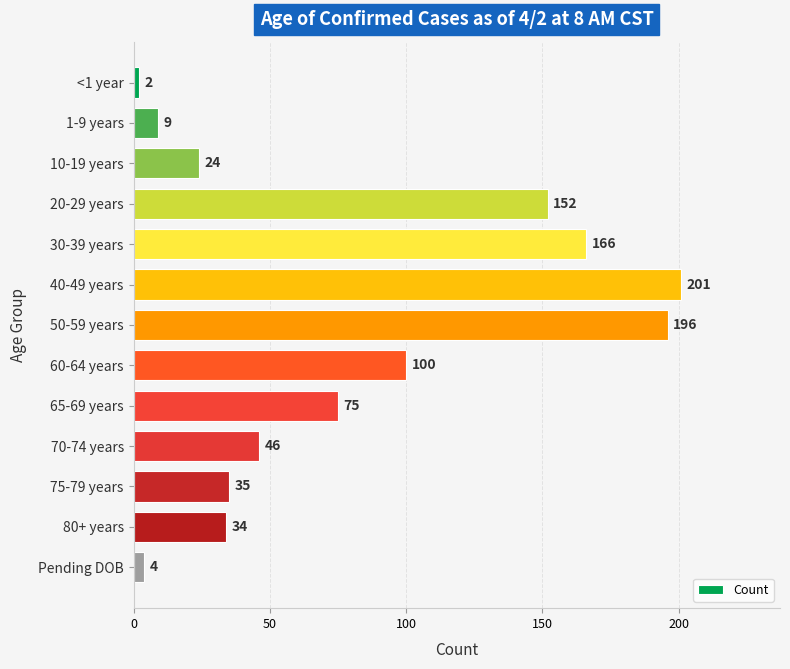

Reading top to bottom, transcribe all the data shown in this chart.

<1 year=2	1-9 years=9	10-19 years=24	20-29 years=152	30-39 years=166	40-49 years=201	50-59 years=196	60-64 years=100	65-69 years=75	70-74 years=46	75-79 years=35	80+ years=34	Pending DOB=4